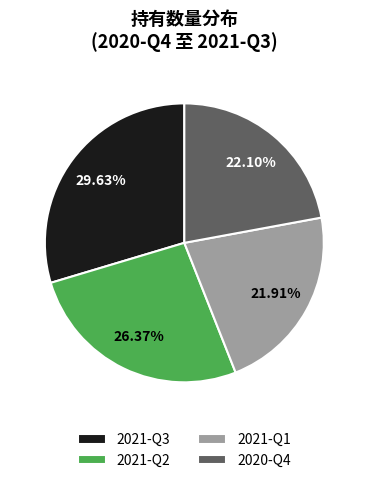

Does 2021-Q3 account for over 50% of the chart?

No